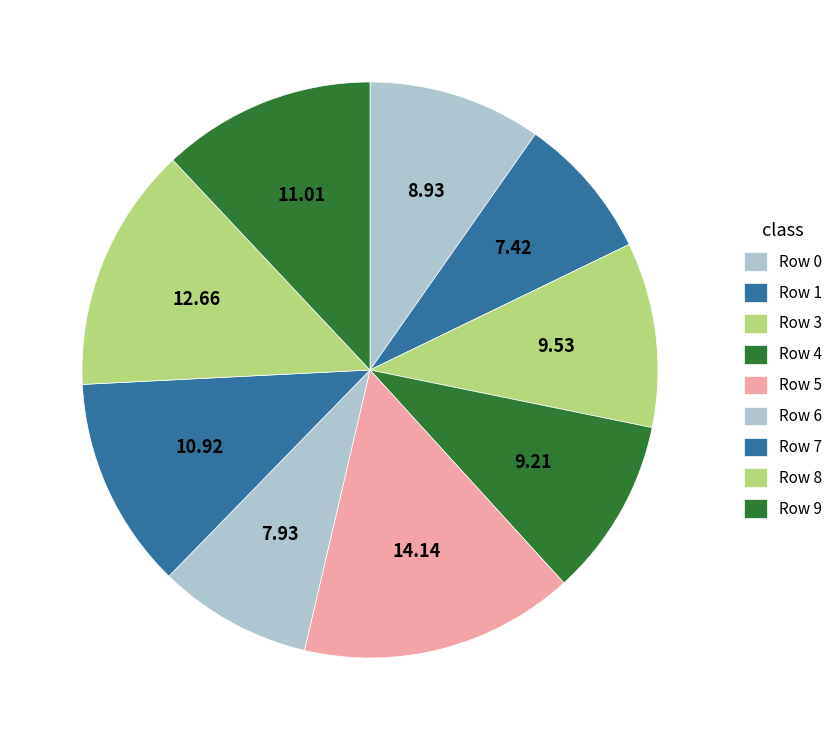

What is the change in value from Row 0 to Row 3?

+0.6